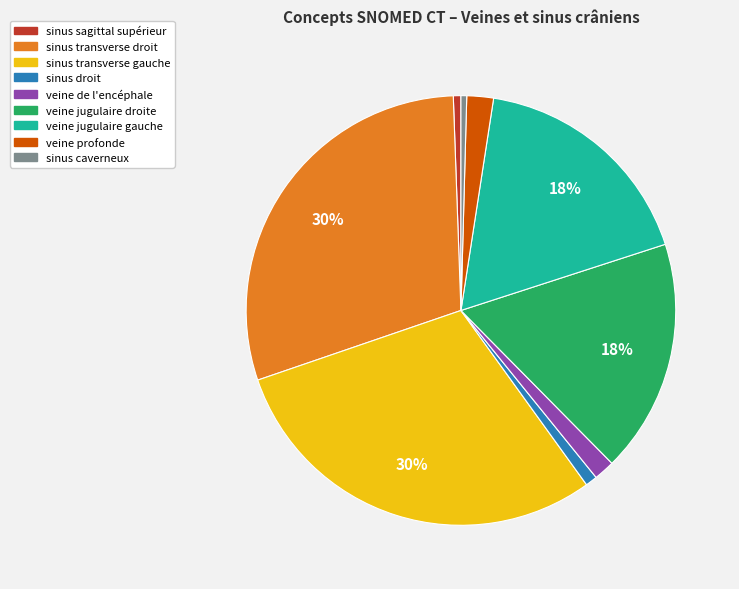

Is it true that sinus droit is 13% of the pie?

False